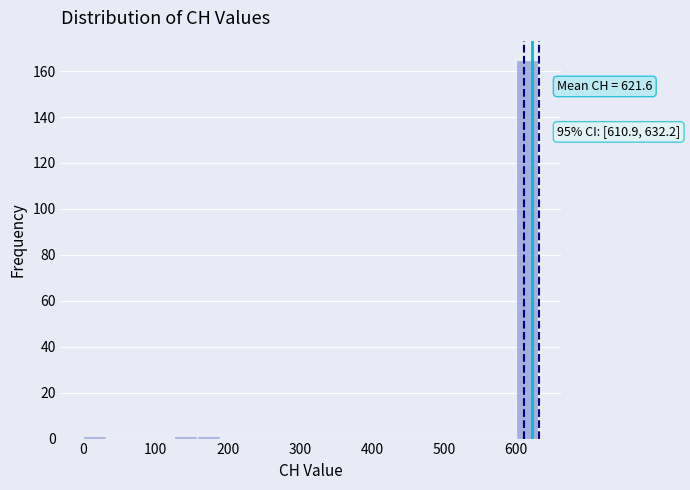

Around what value on the x-axis is the tallest bar? Give the approximate position of its centre, as read against the axis.

620